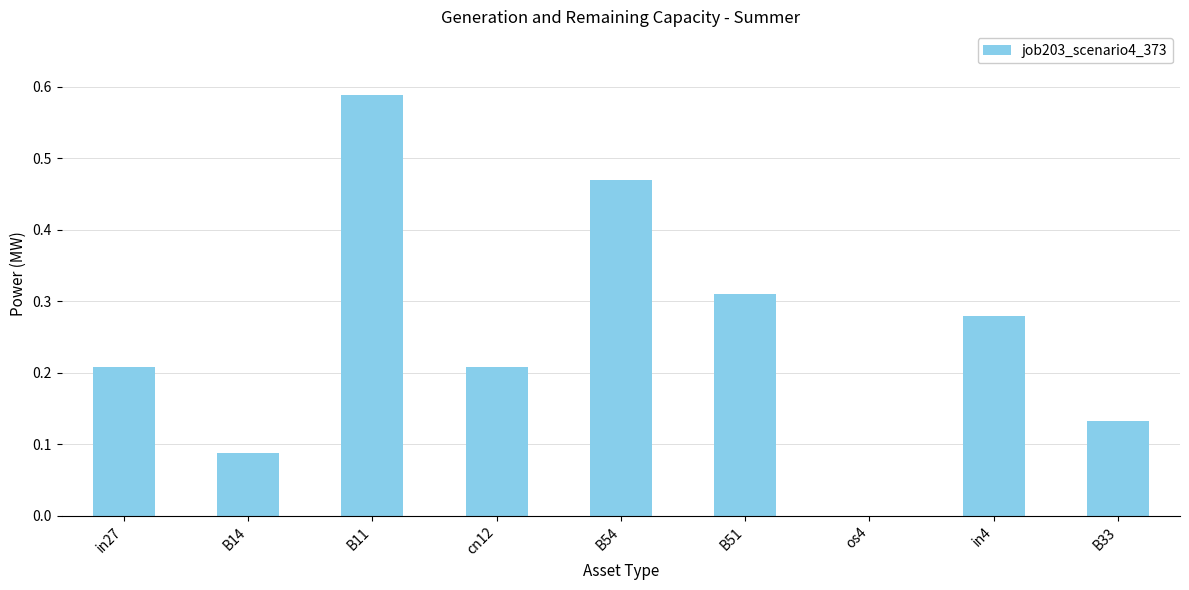

What is the change in value from B11 to B51?

-0.3